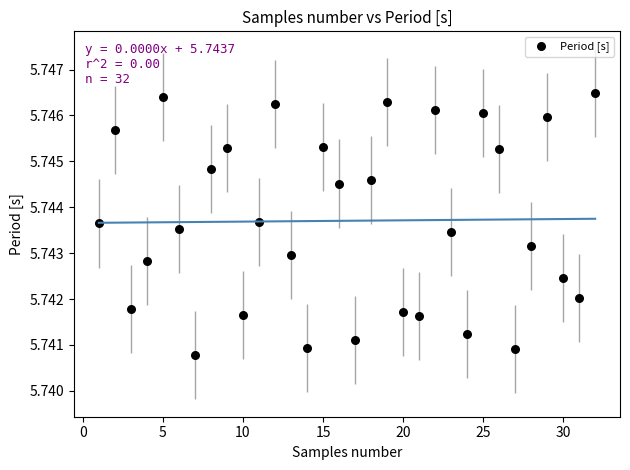

What is the range of X values (max minus min)?

31.0